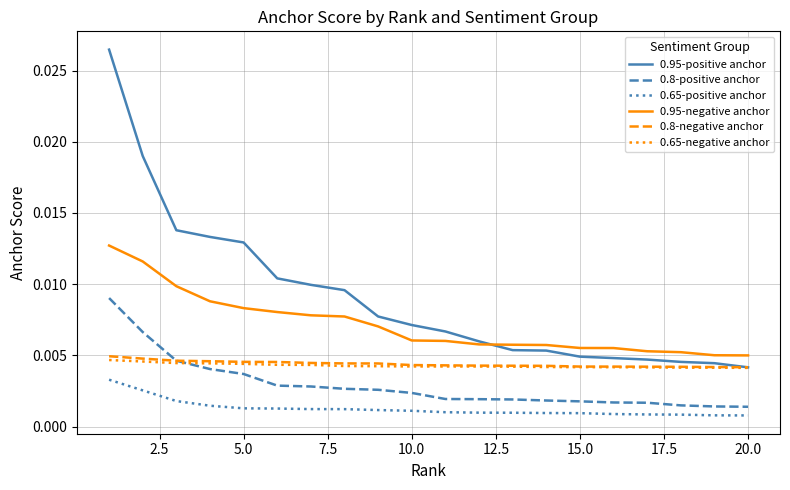

List the series in order of their peak value, lowest first.

0.65-positive anchor, 0.65-negative anchor, 0.8-negative anchor, 0.8-positive anchor, 0.95-negative anchor, 0.95-positive anchor